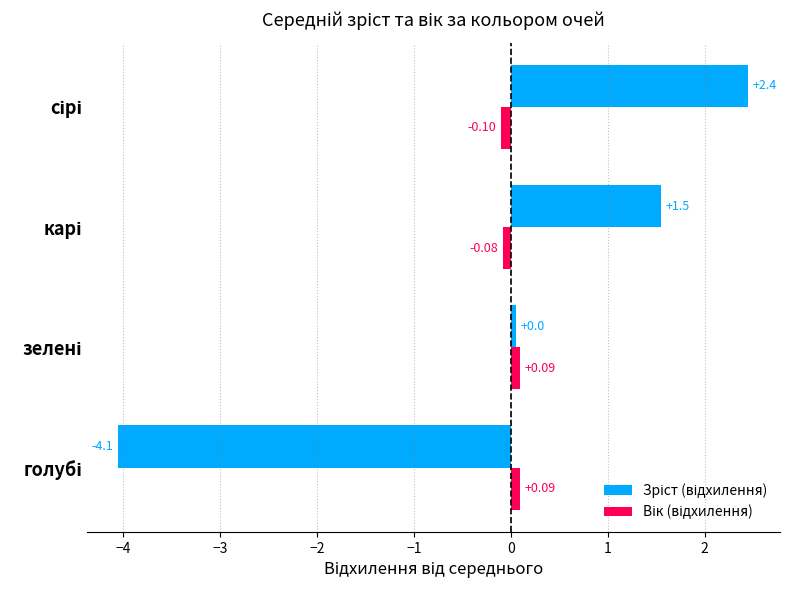

Rank the series by their maximum value, from lowest to highest.

Вік (відхилення), Зріст (відхилення)